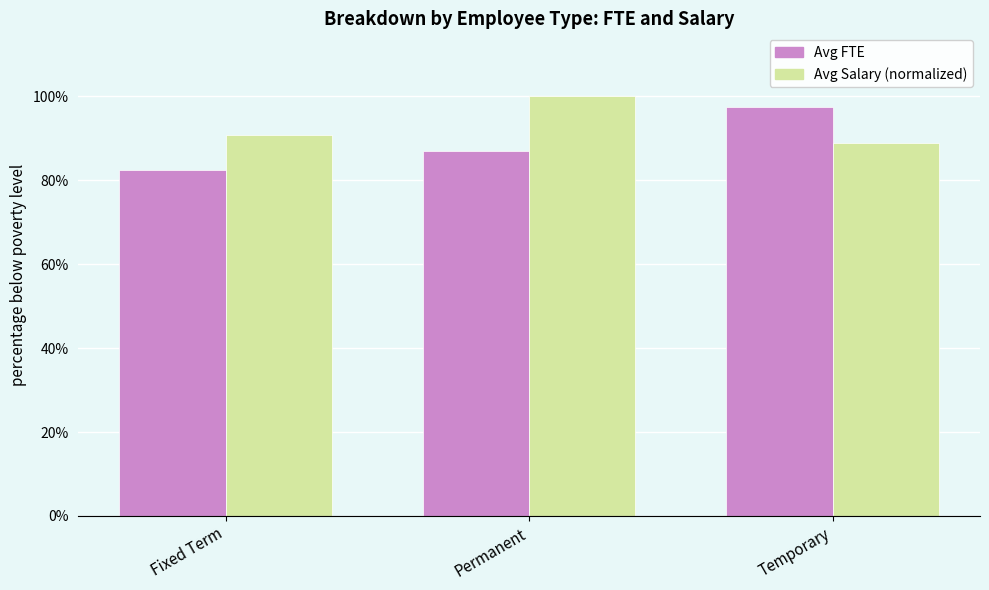

Is it true that Avg FTE equals 0.5 at Fixed Term?

False